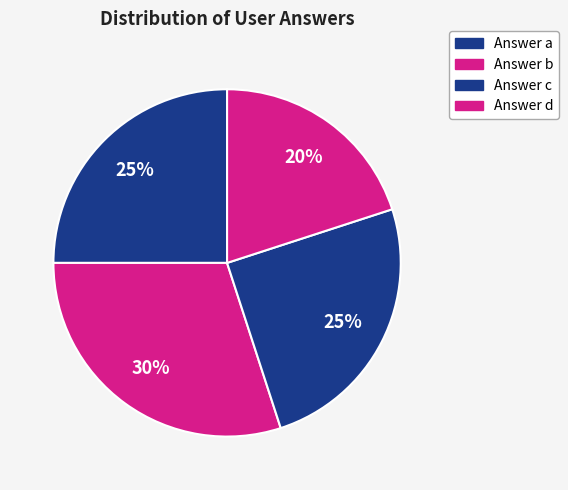

Count the number of slices in the pie.

4